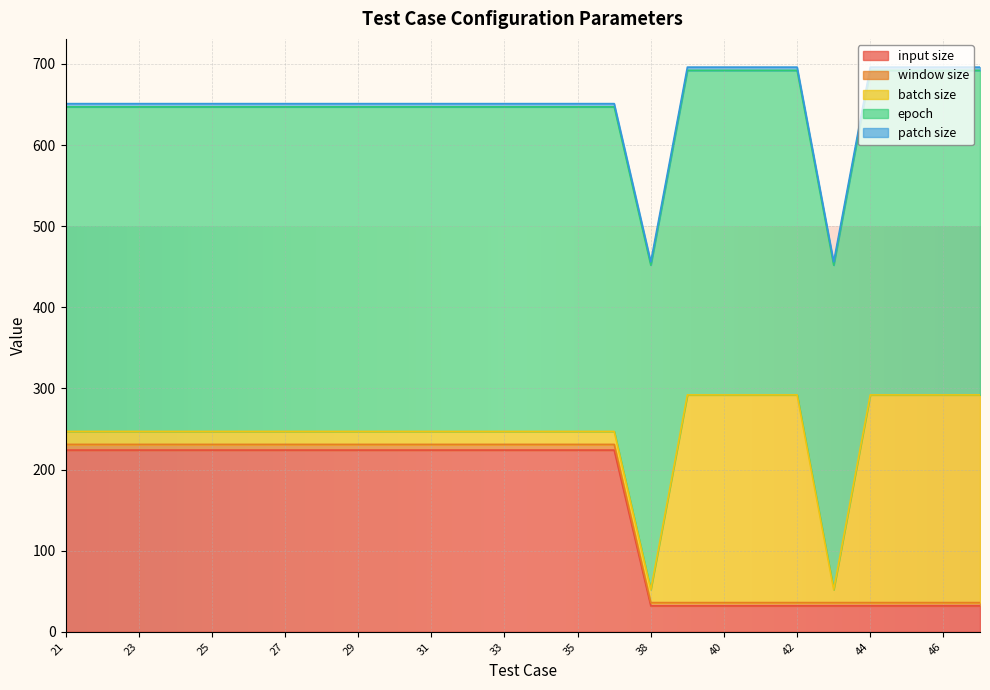

List the series in order of their peak value, highest first.

epoch, batch size, input size, window size, patch size